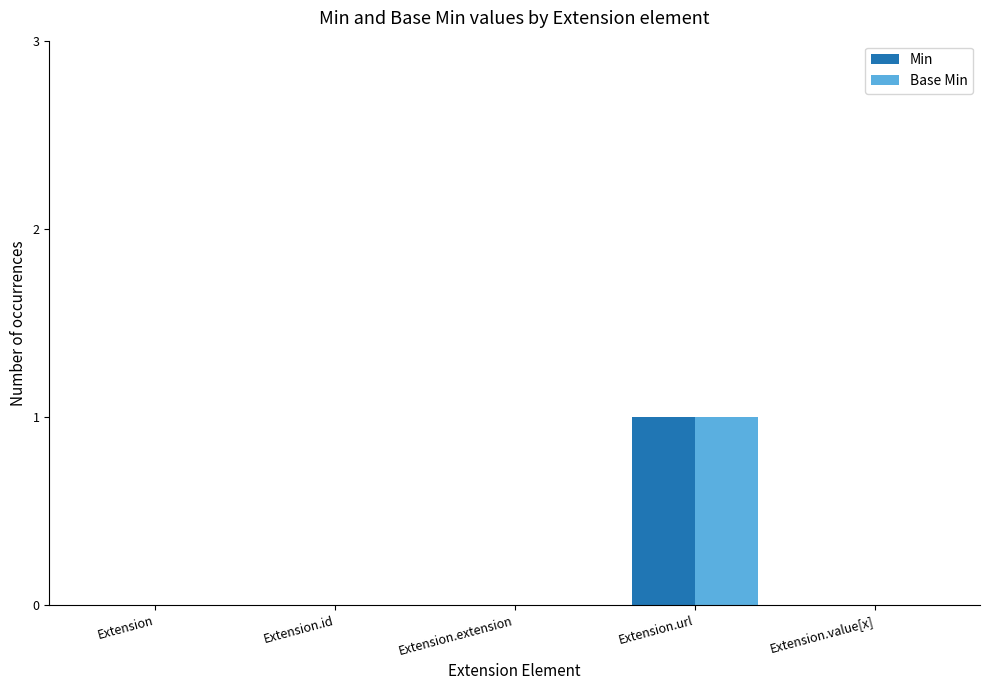

Is it true that Base Min equals 2 at Extension.url?

False